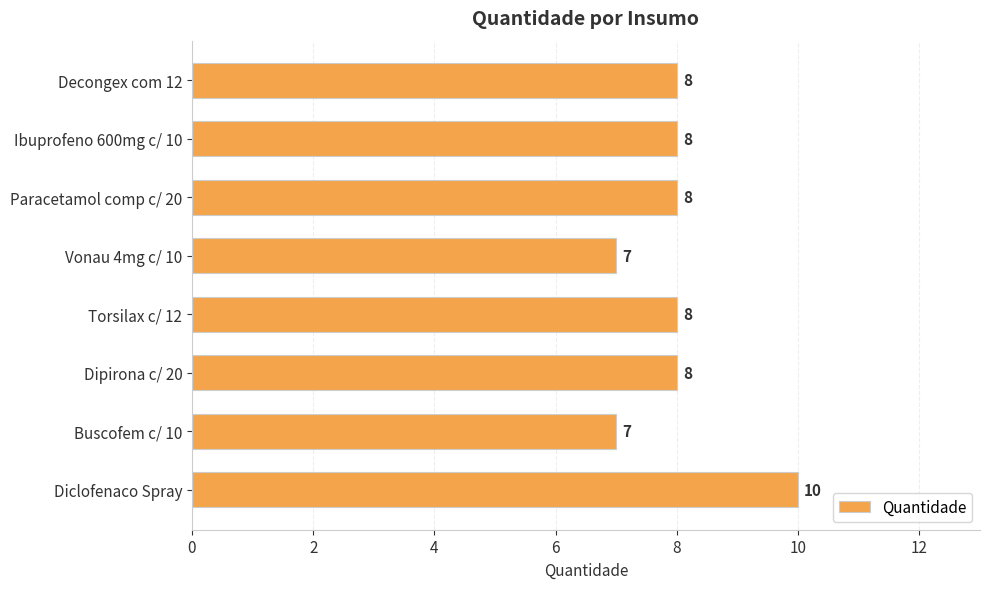

Does the chart contain stacked bars?

No